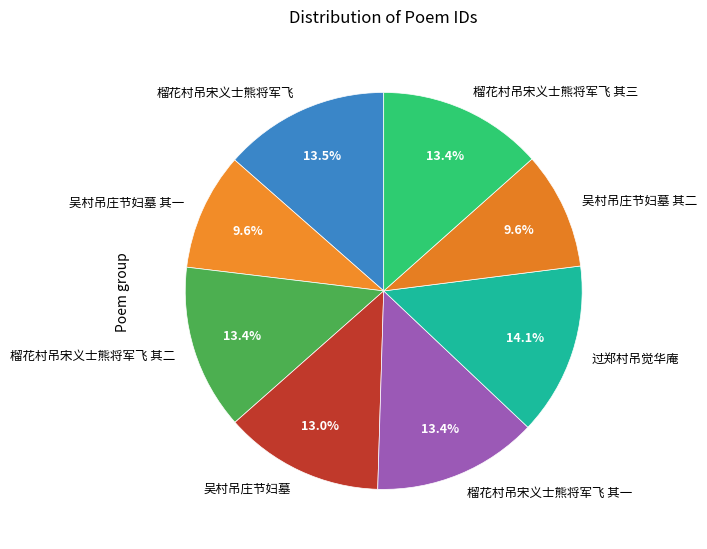

Between 榴花村吊宋义士熊将军飞 其二 and 吴村吊庄节妇墓 其二, which is larger?

榴花村吊宋义士熊将军飞 其二